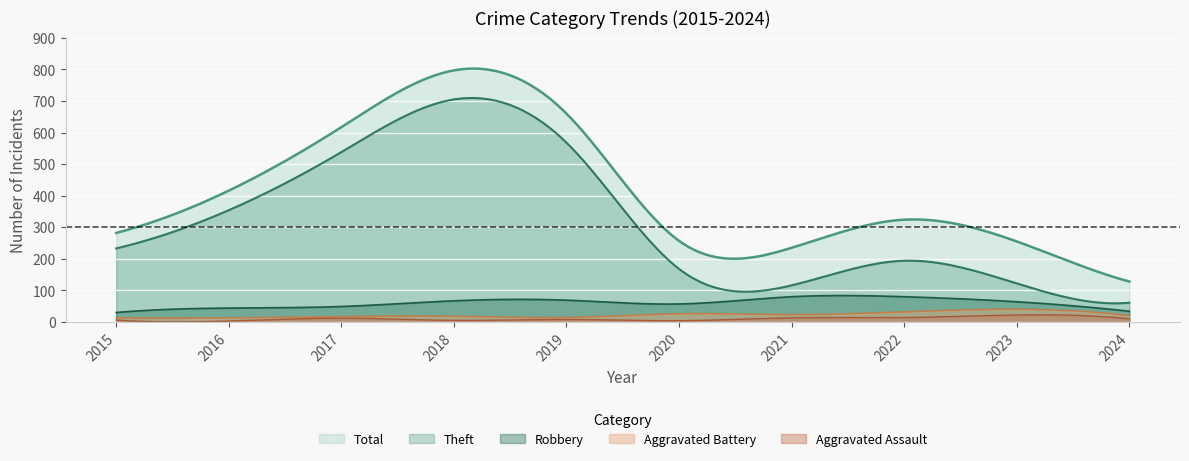

How many values in the Aggravated Battery series are below 20?

5